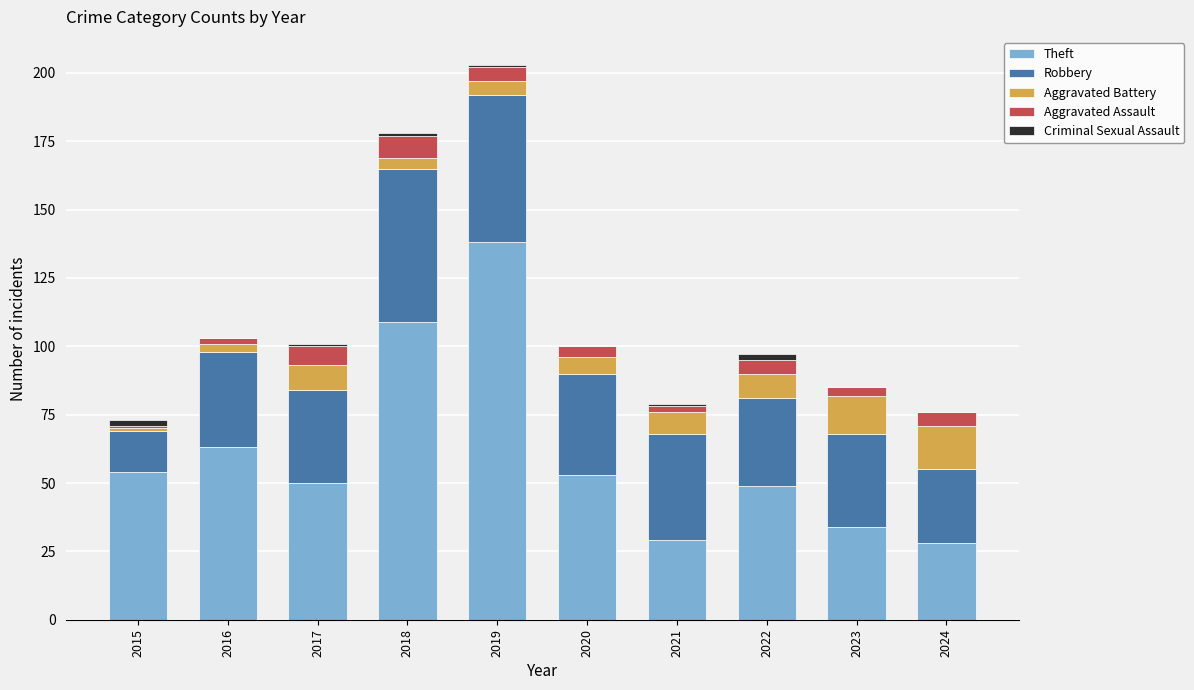

Which category has the highest value in the Theft series?

2019